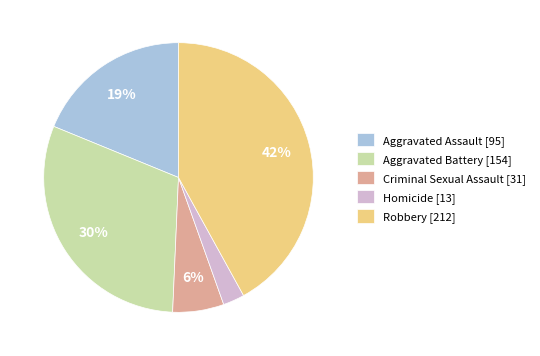

Is there a majority slice in this chart?

No